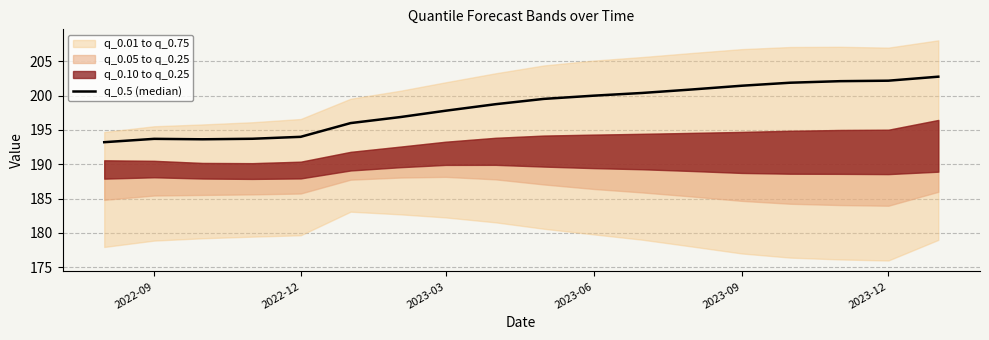

How many lines are shown in the chart?

1